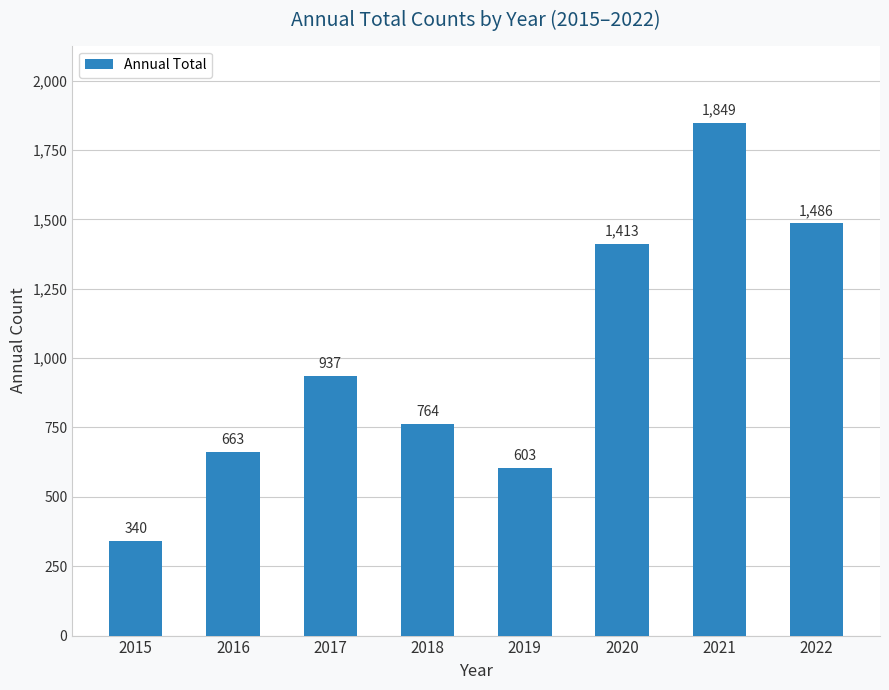

Reading left to right, list all the values displayed in this chart.

2015=340	2016=663	2017=937	2018=764	2019=603	2020=1413	2021=1849	2022=1486